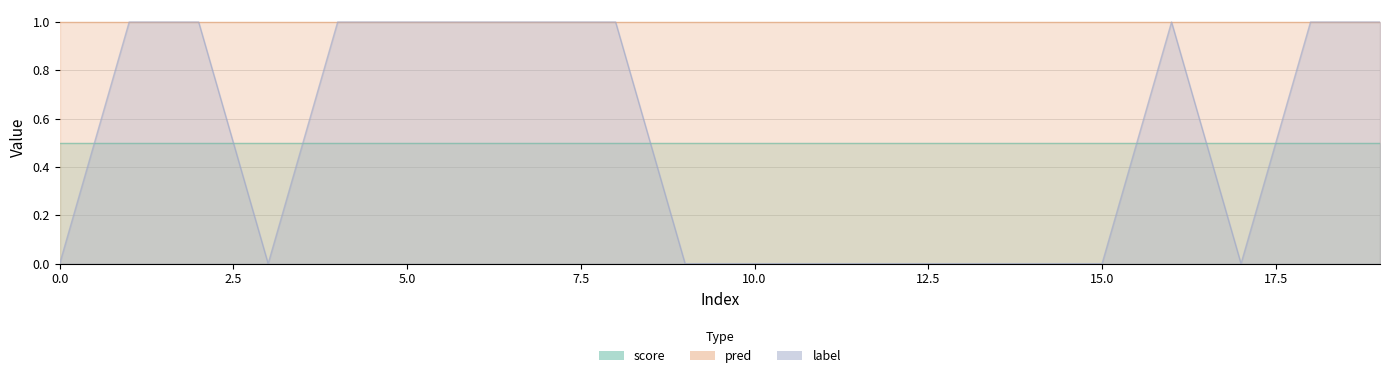

At how many categories does at least one series exceed 0?

20